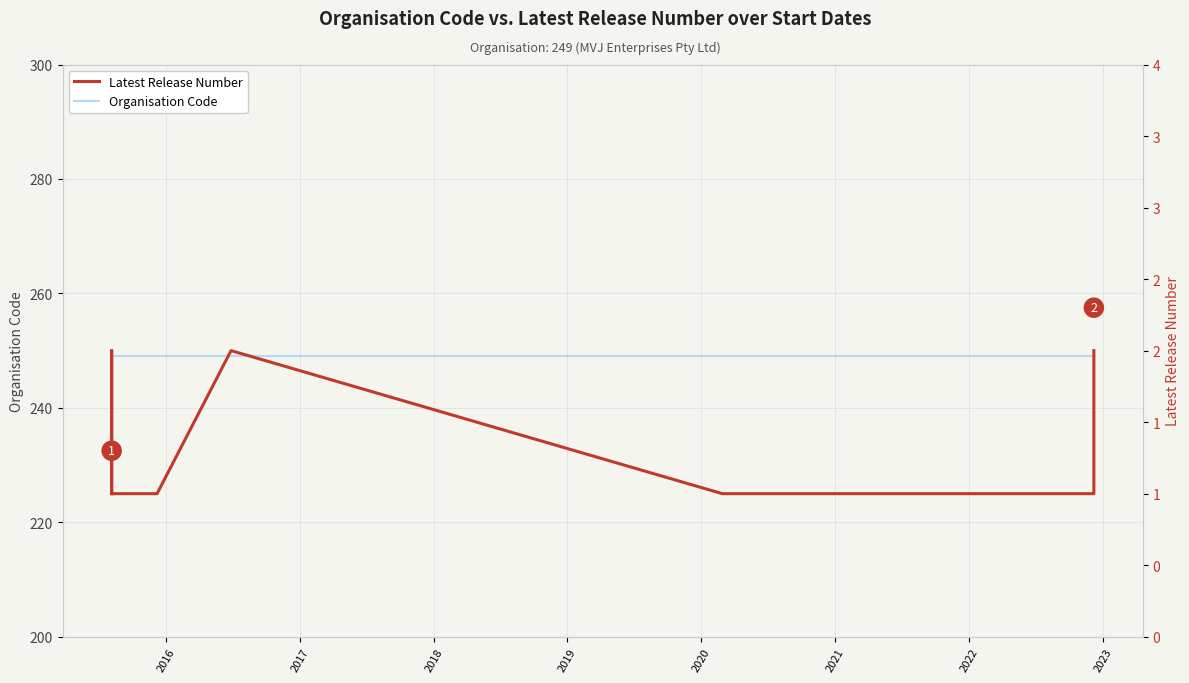

Count the number of categories in the chart.

37